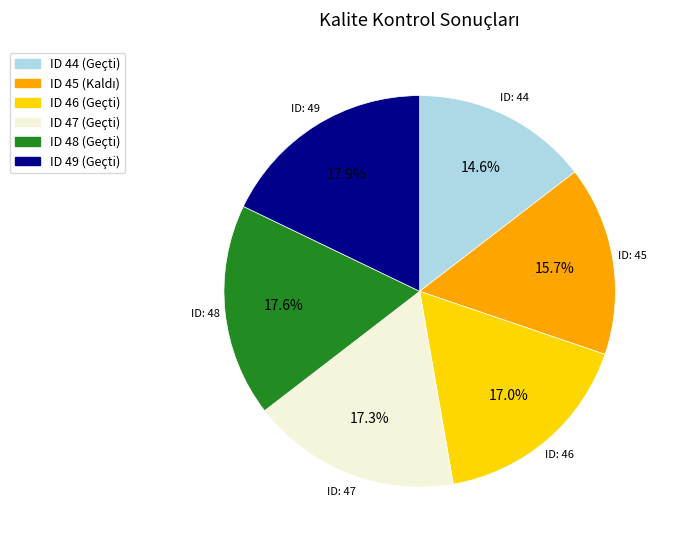

How many segments does this pie chart have?

6